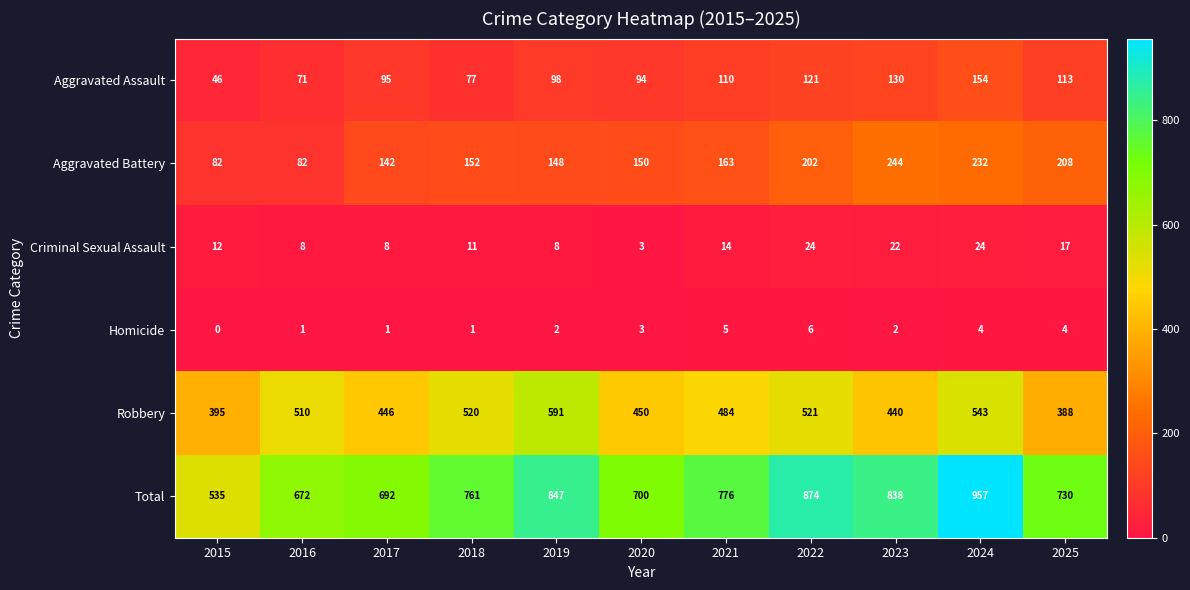

What is the sum of the Total values at 2018 and 2022?

1635